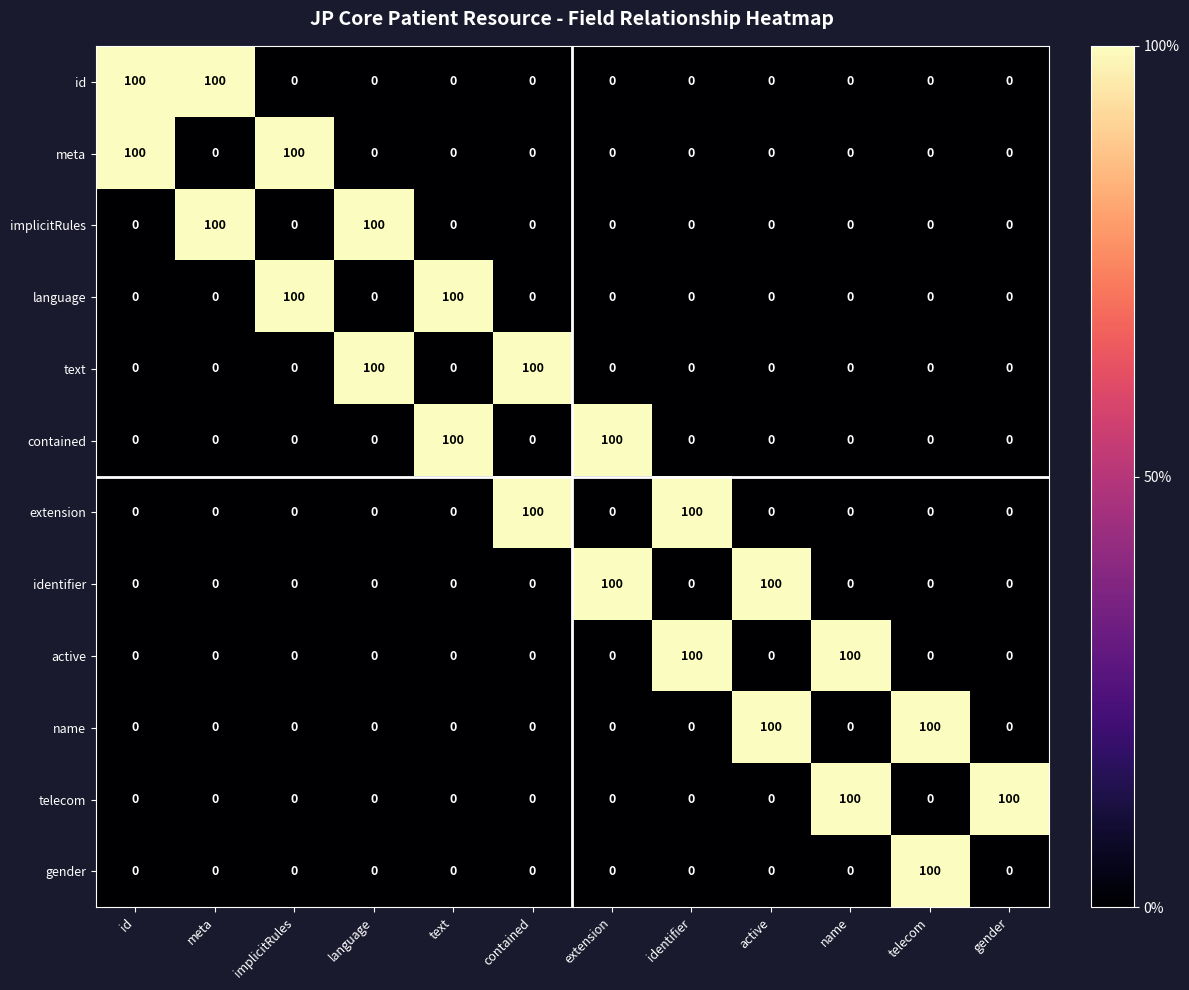

What is the greatest value displayed?

100